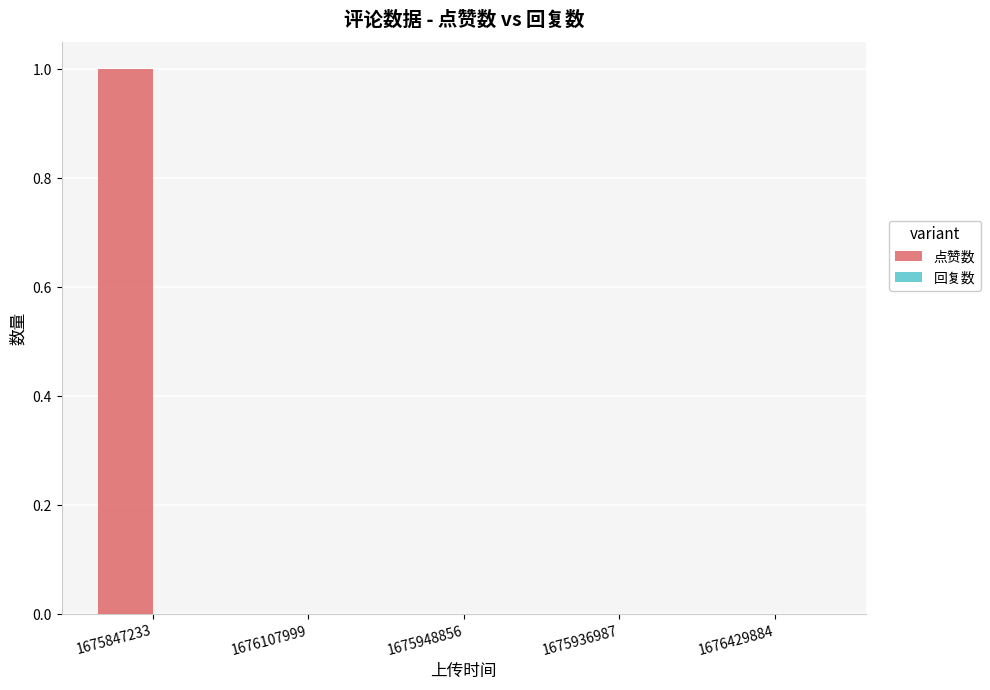

The chart shows a value of 1 at 1676429884. True or false?

False